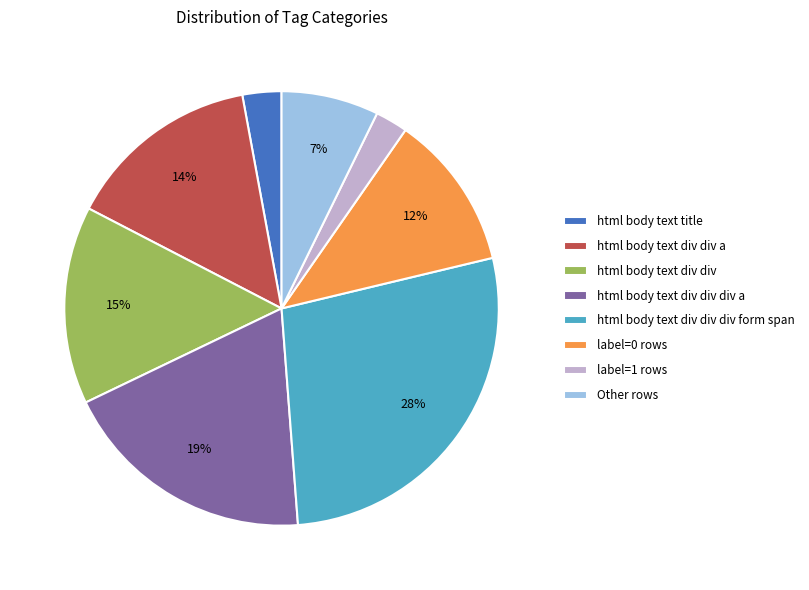

To the nearest percent, what percentage of the pie is html body text div div div form span?

28%